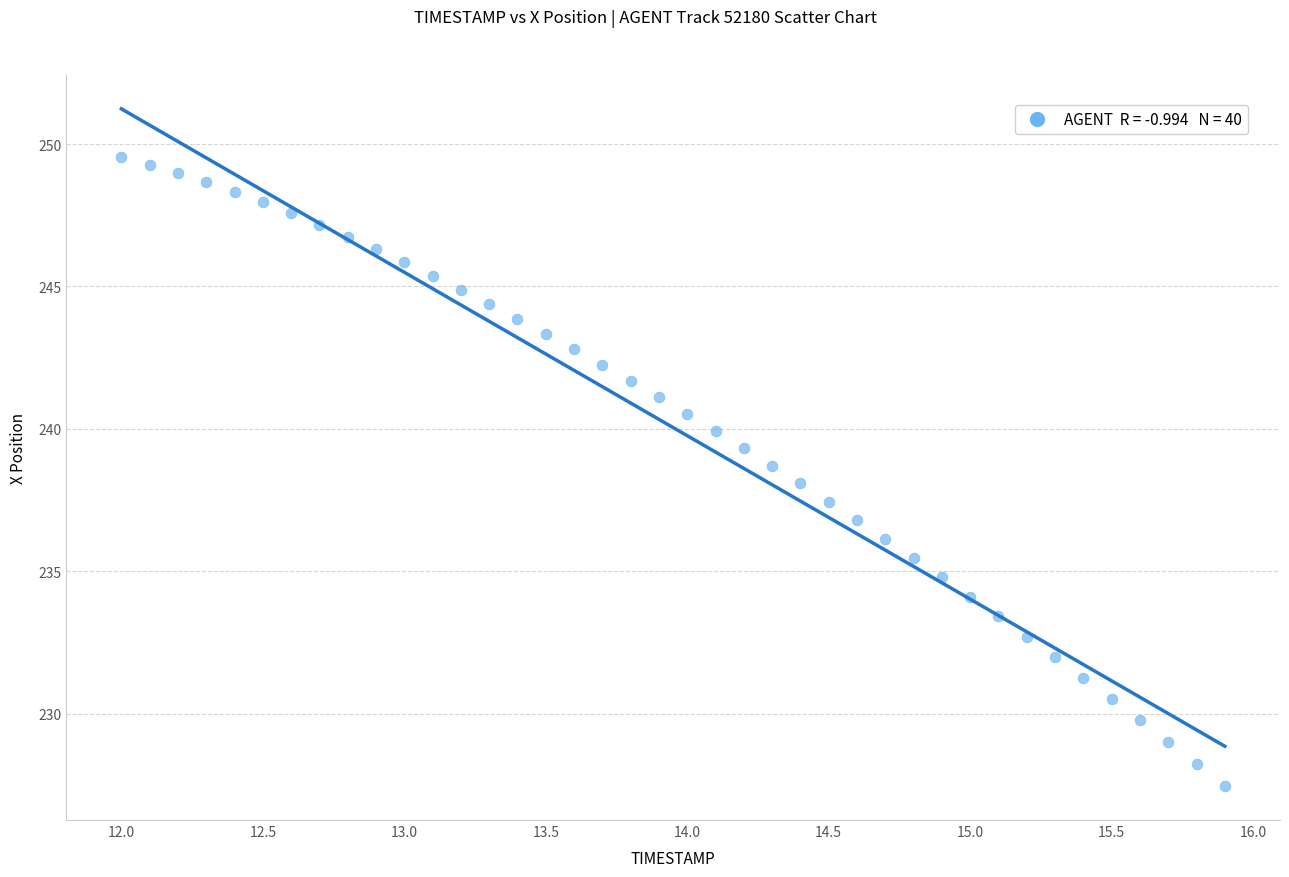

What is the range of Y values (max minus min)?

22.1